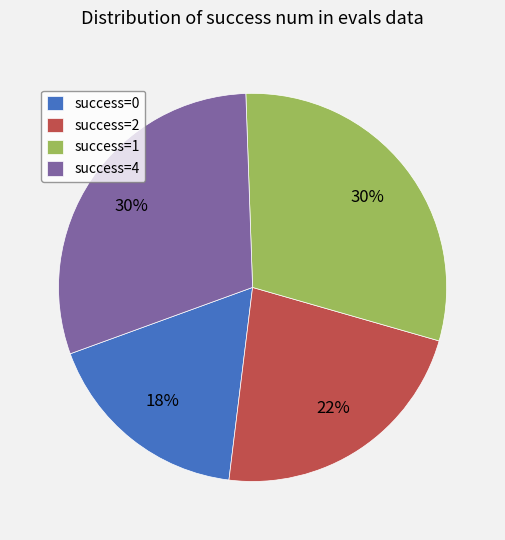

How many slices are in this pie chart?

4